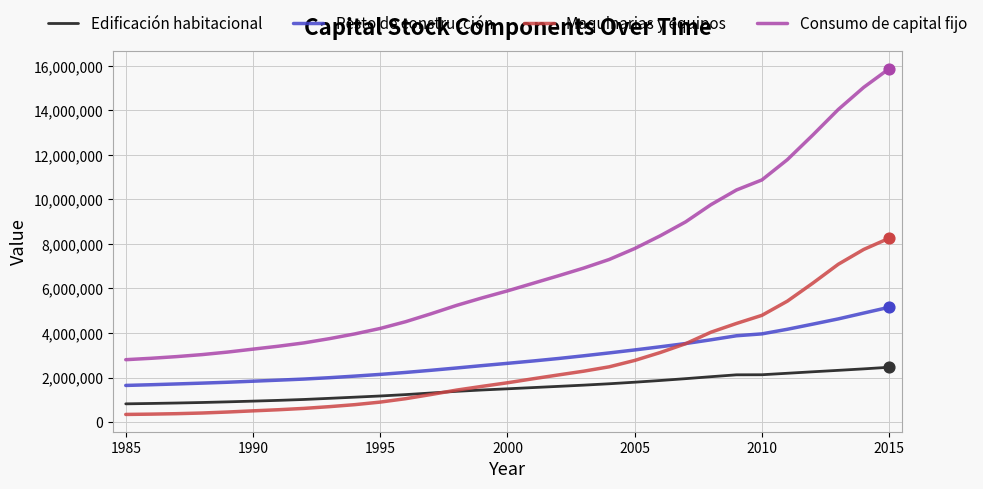

Which series has the largest total across all categories?

Consumo de capital fijo